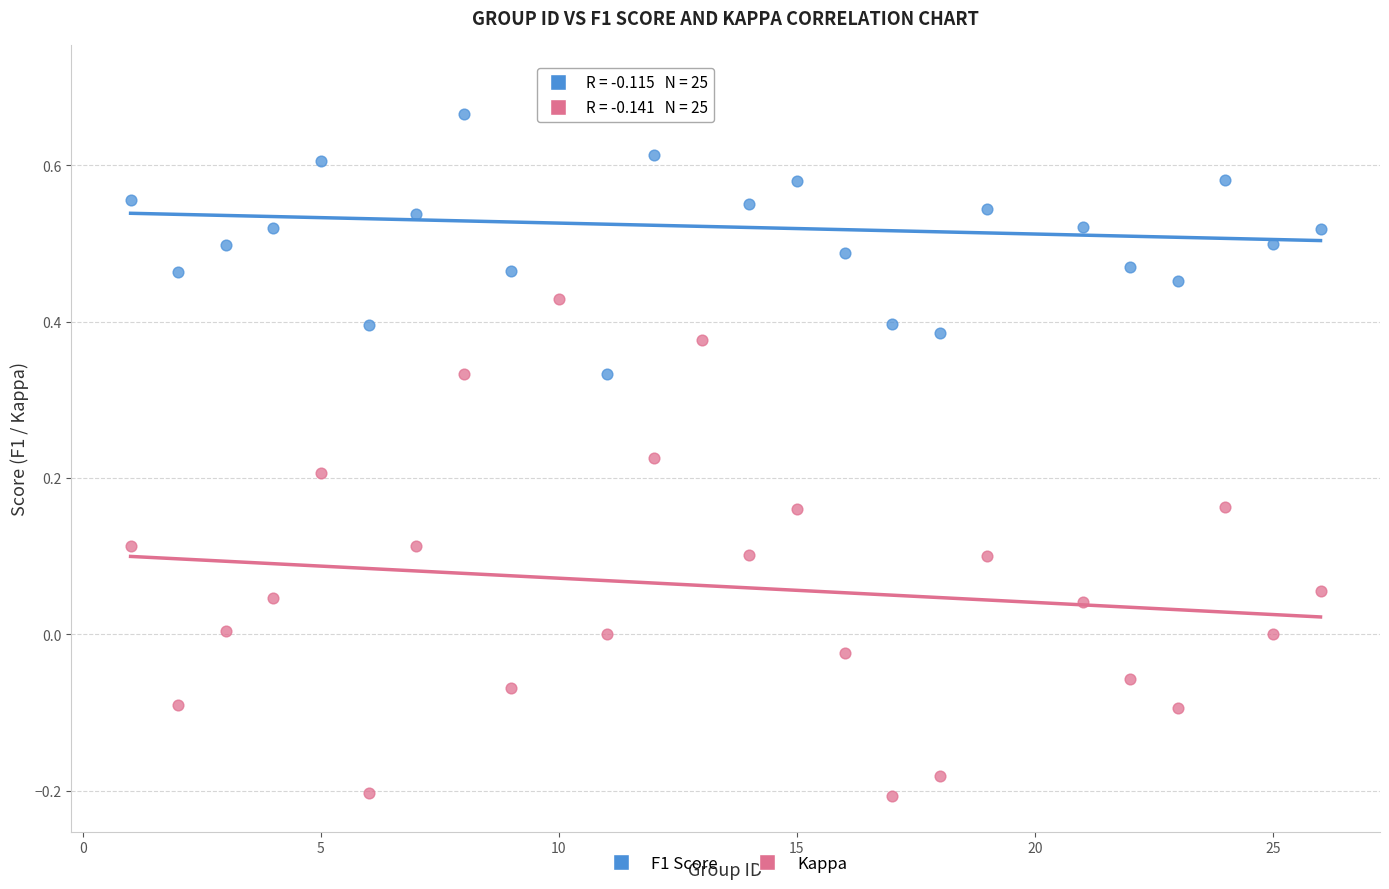

Across all data points, what is the range of X values (max minus min)?

25.0